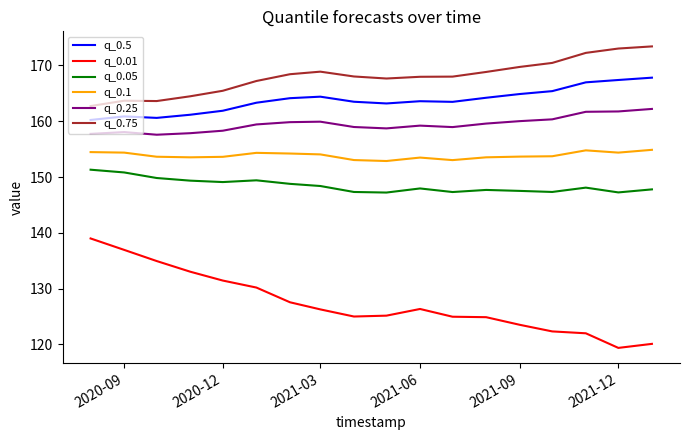

In q_0.01, how many points are higher than both neighbors (excluding endpoints)?

1